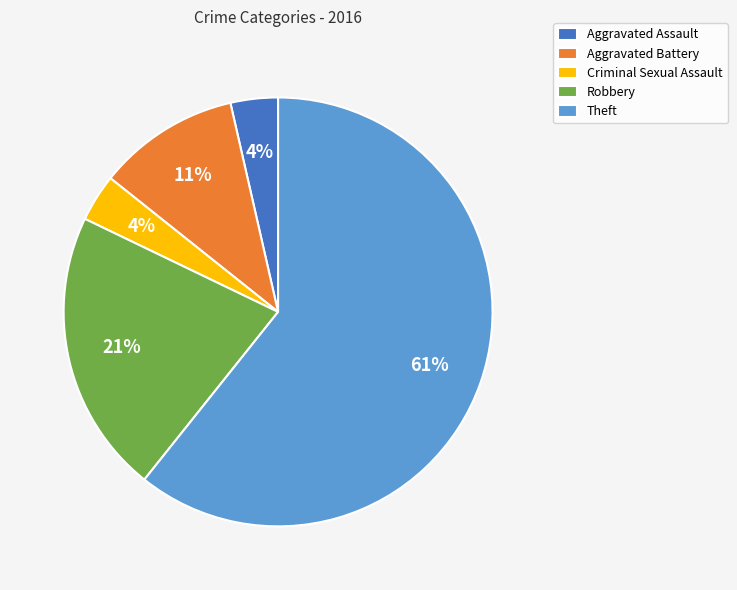

How many segments does this pie chart have?

5